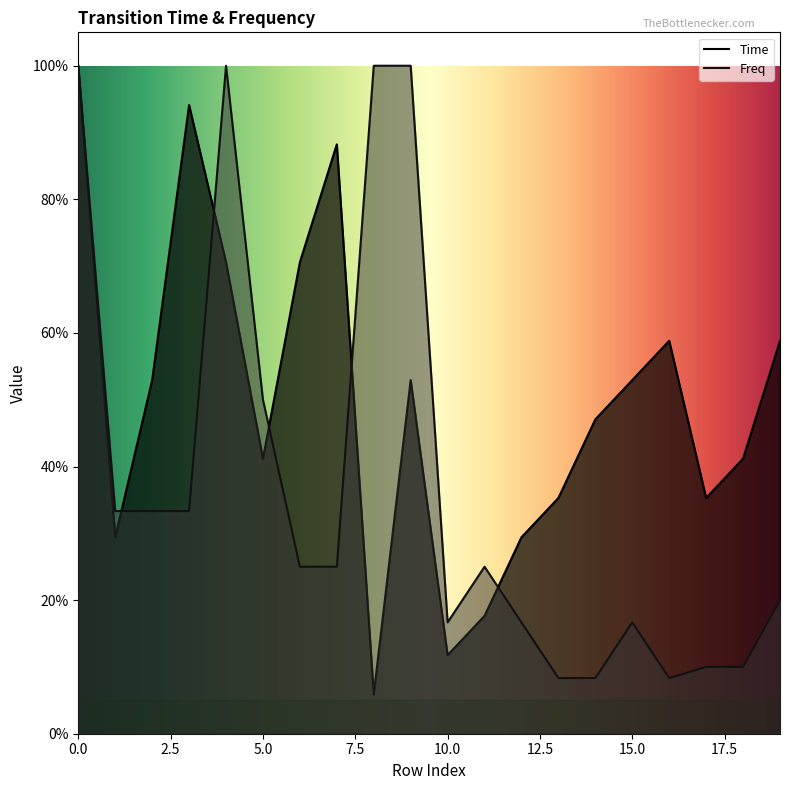

Reading left to right, list all the values displayed in this chart.

Time: 0=1.0	1=0.3	2=0.5	3=0.9	4=0.7	5=0.4	6=0.7	7=0.9	8=0.1	9=0.5	10=0.1	11=0.2	12=0.3	13=0.4	14=0.5	15=0.5	16=0.6	17=0.4	18=0.4	19=0.6
Freq: 0=1.0	1=0.3	2=0.3	3=0.3	4=1.0	5=0.5	6=0.2	7=0.2	8=1.0	9=1.0	10=0.2	11=0.2	12=0.2	13=0.1	14=0.1	15=0.2	16=0.1	17=0.1	18=0.1	19=0.2